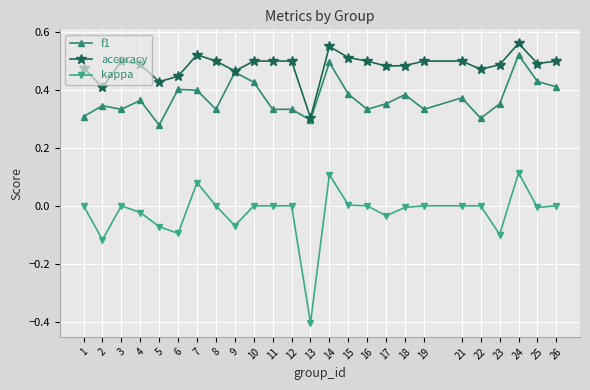

List the series in order of their overall mean, lowest first.

kappa, f1, accuracy